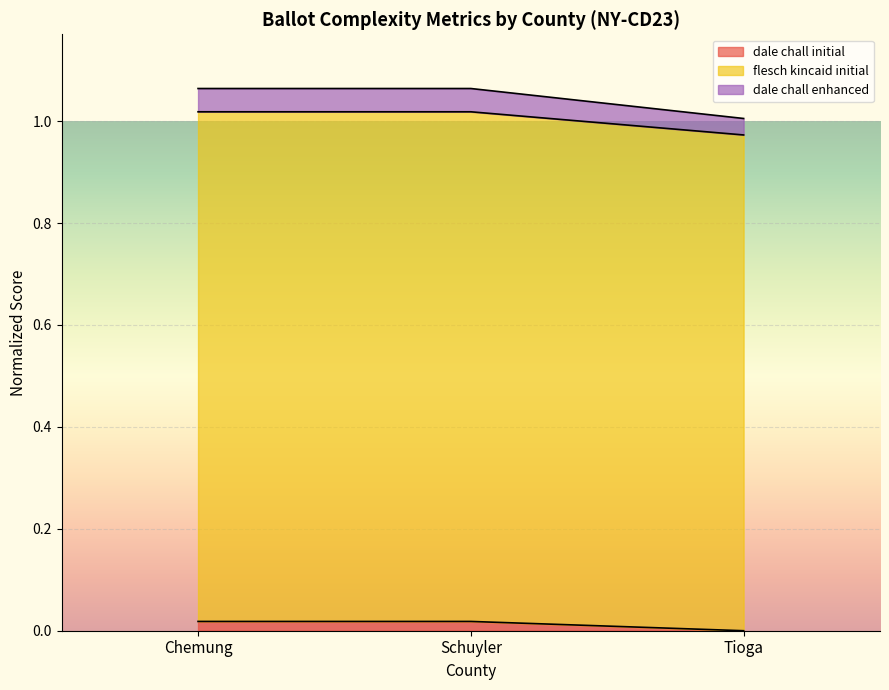

The value of dale chall initial at Tioga is 0.0. True or false?

True